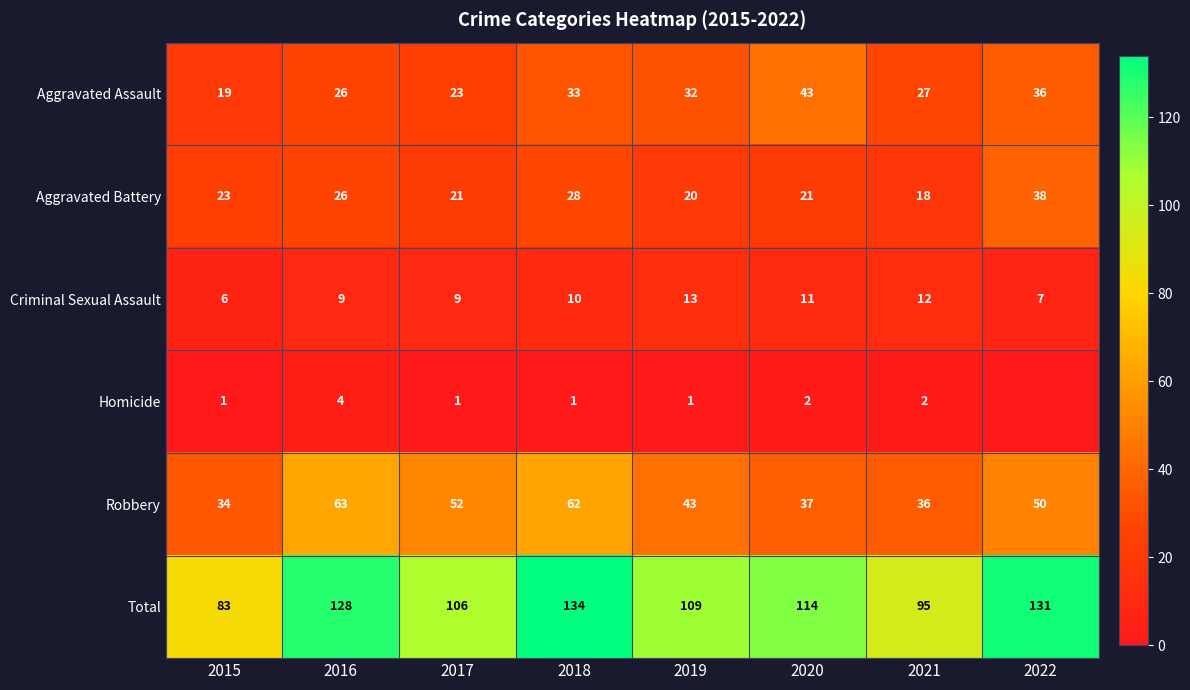

List the labels in order of Robbery value, largest first.

2016, 2018, 2017, 2022, 2019, 2020, 2021, 2015